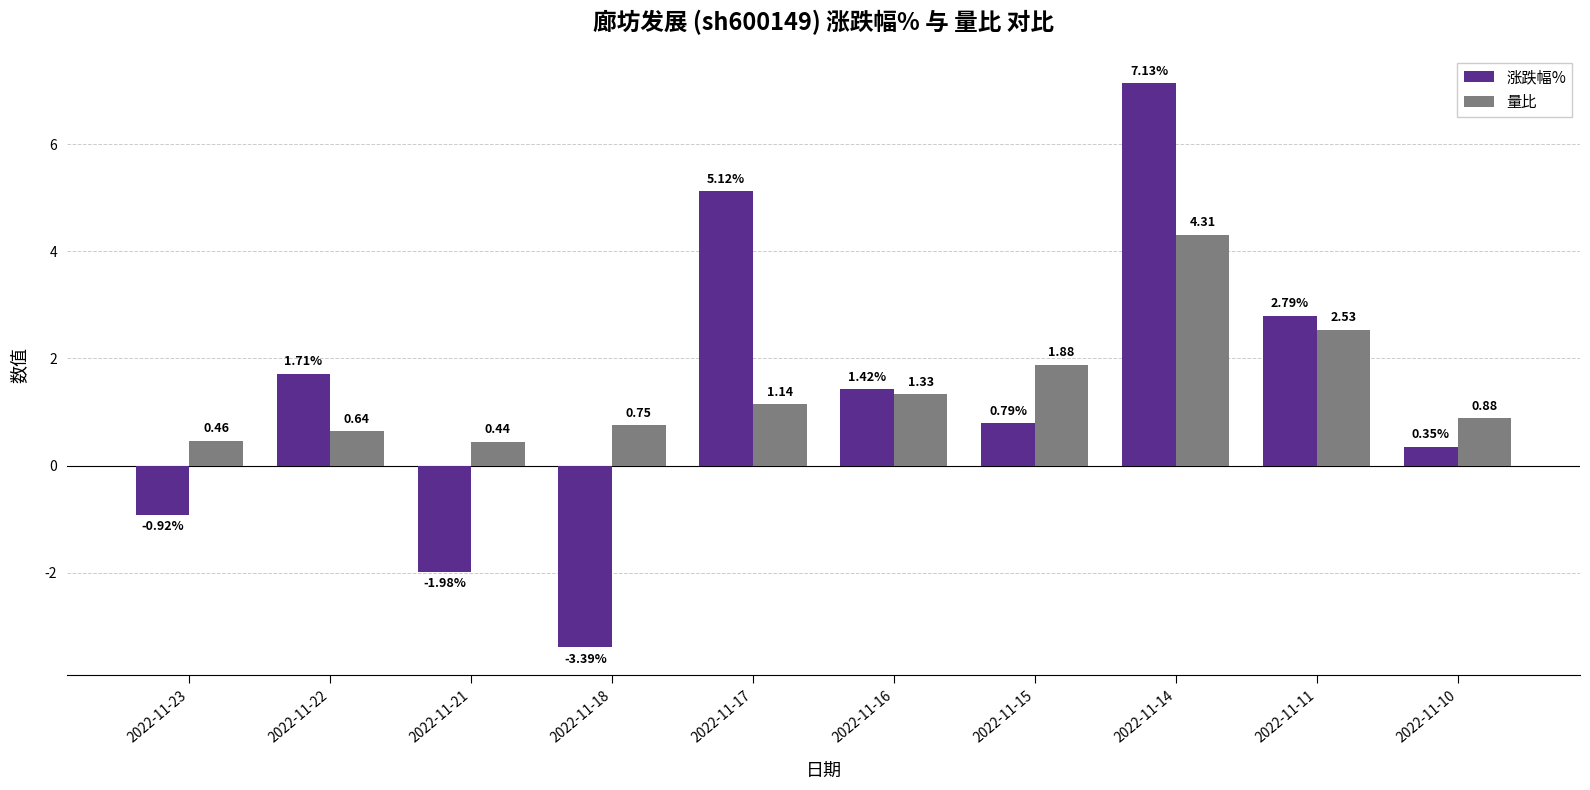

True or false: 量比 has a value of 0.6 at 2022-11-16.

False